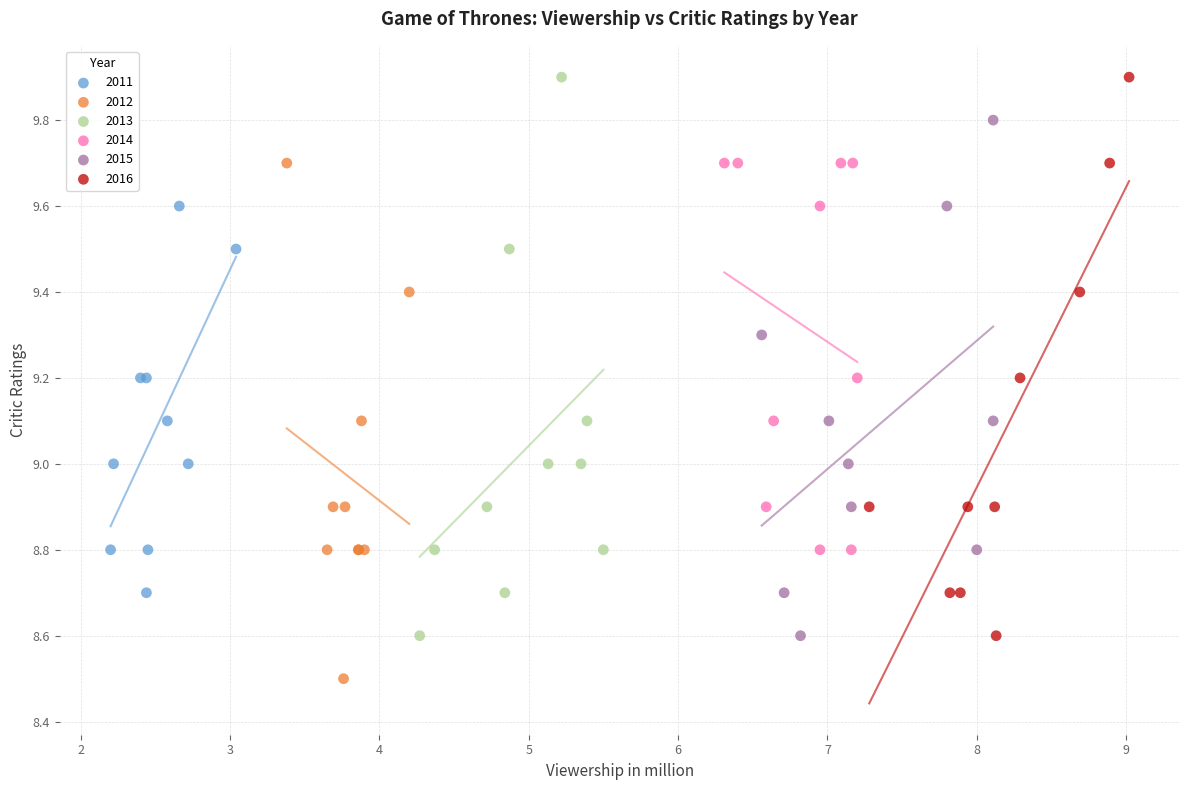

Which series reaches the minimum Y coordinate?

2012